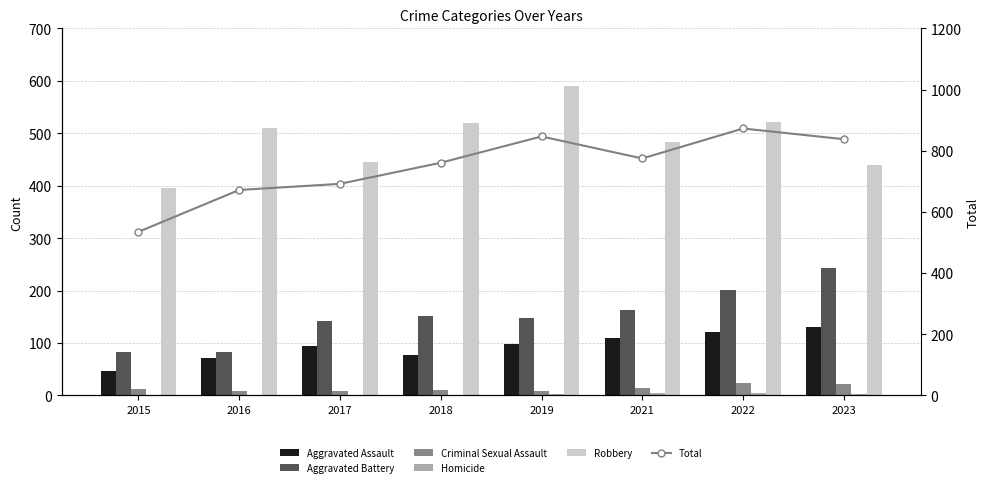

Which series has the largest range (max minus min)?

Total